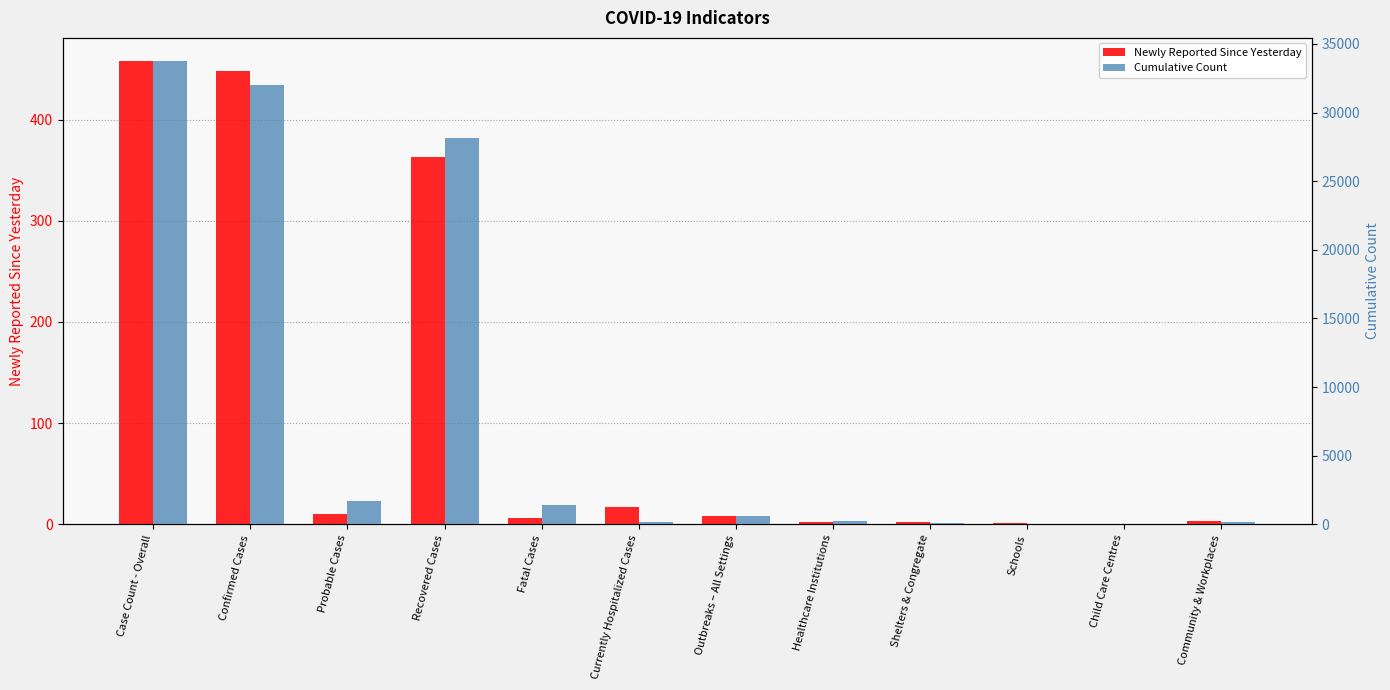

At which label does Cumulative Count first exceed 595?

Case Count - Overall